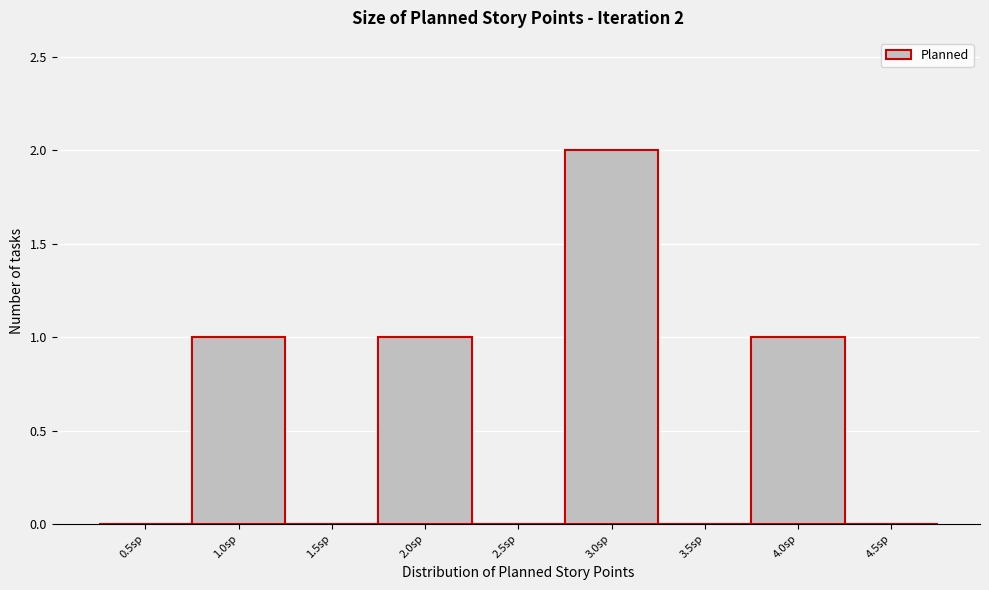

True or false: the data shows -1 at 1.5sp.

False